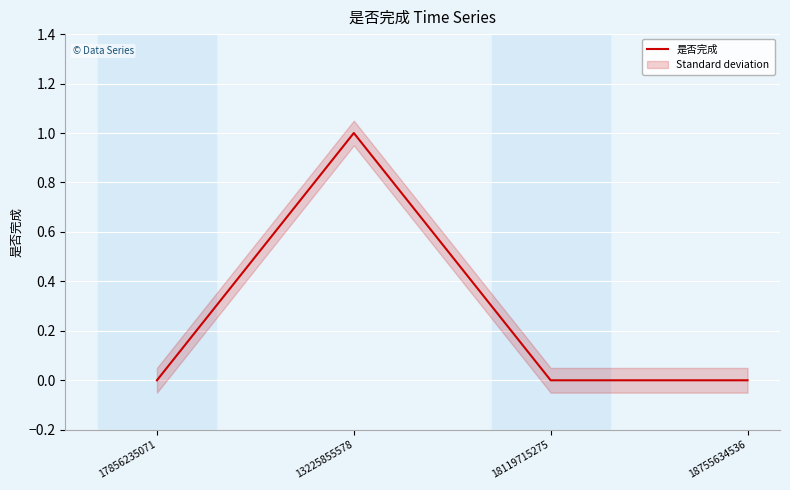

What is the label of the 2nd point from the left?

13225855578